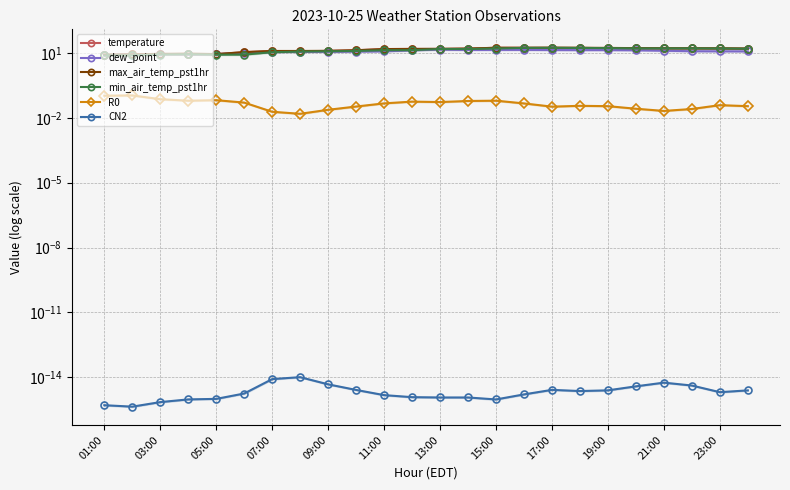

Where is the first local maximum for temperature?

03:00